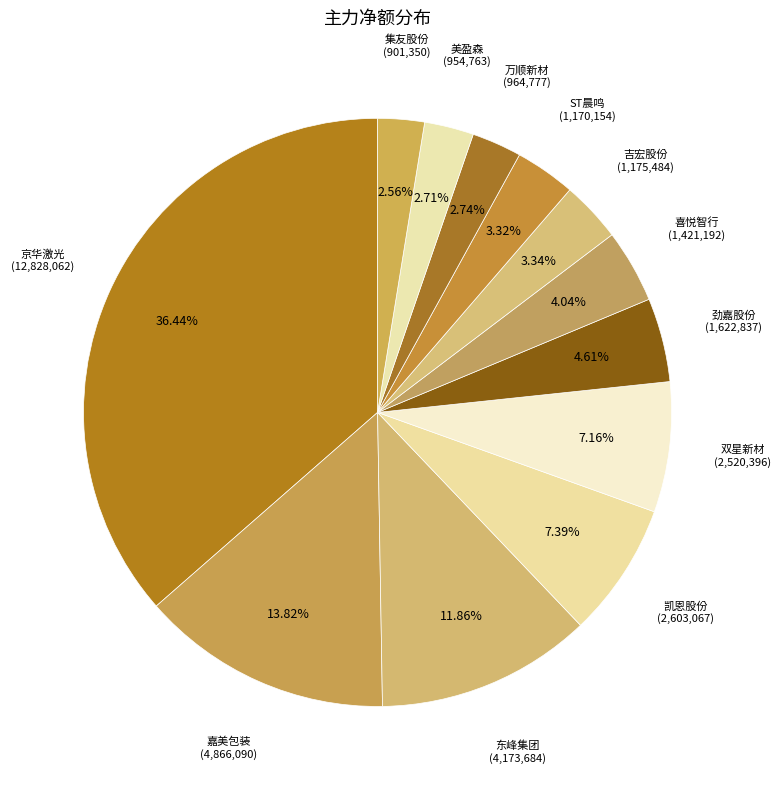

Between ST晨鸣 and 集友股份, which is larger?

ST晨鸣